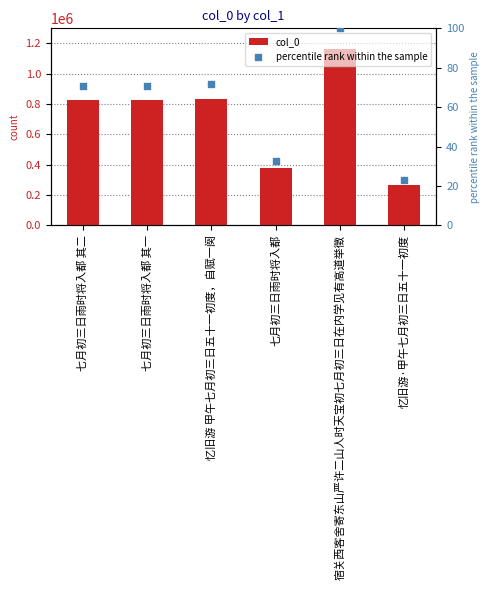

Which series has the largest total across all categories?

col_0